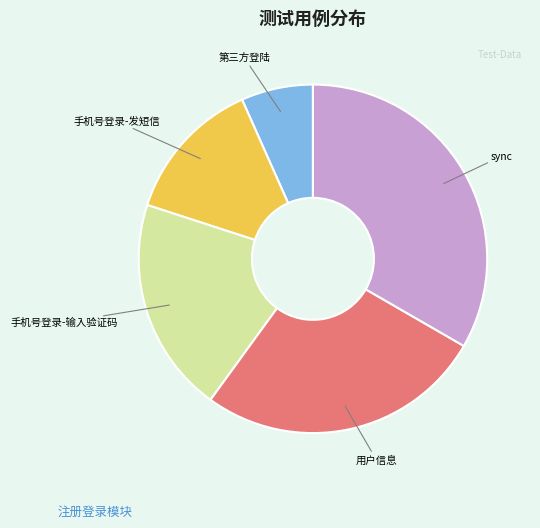

Which category has the smallest portion of the pie?

第三方登陆